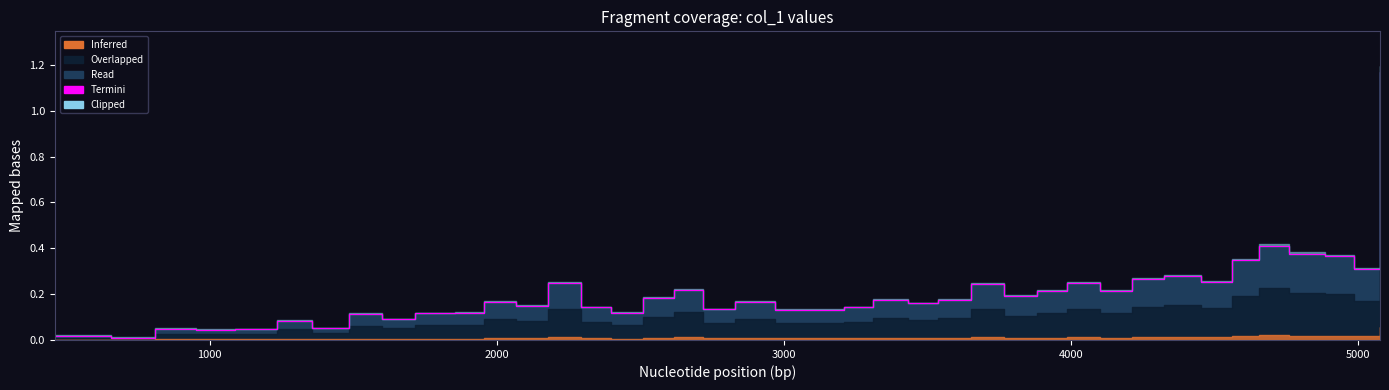

What is the average value?

0.2